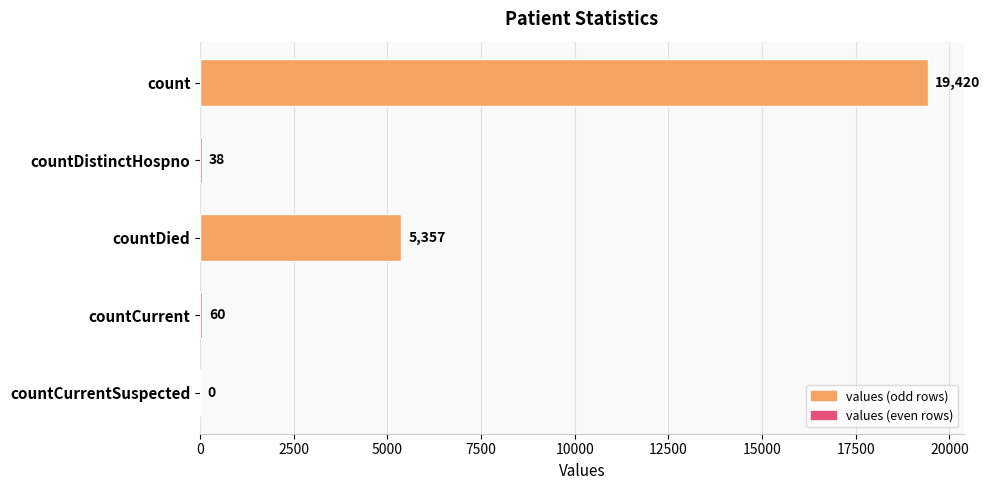

Reading left to right, extract all data points from this chart.

19420	38	5357	60	0